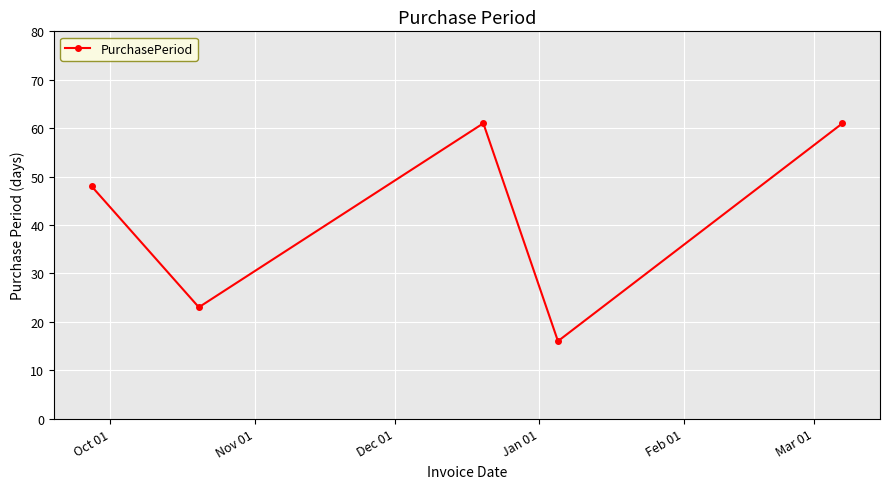

What is the value of the 5th point from the left?

61